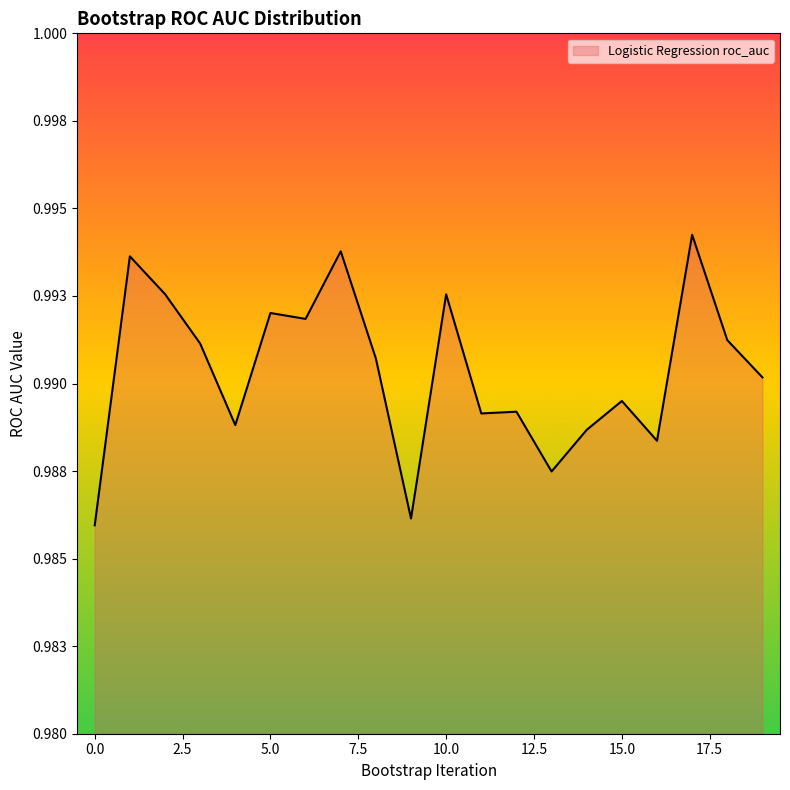

Which category has the highest value across all series?

17